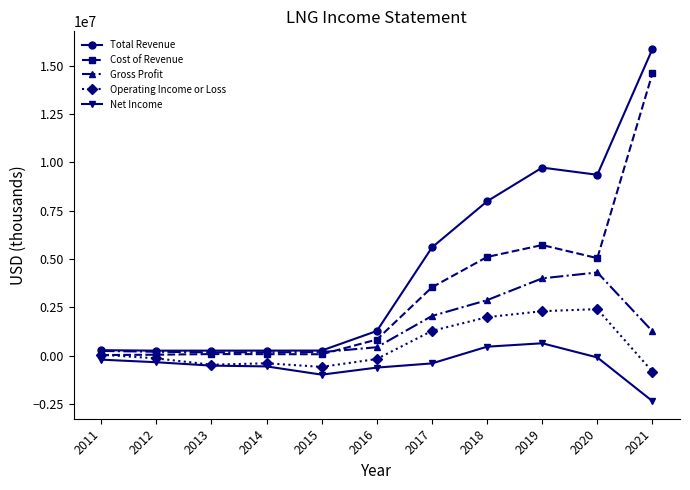

Which label corresponds to the largest value in the chart?

2021